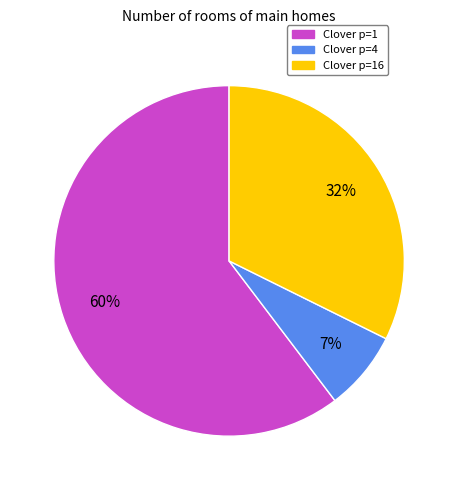

Does any single category account for the majority?

Yes